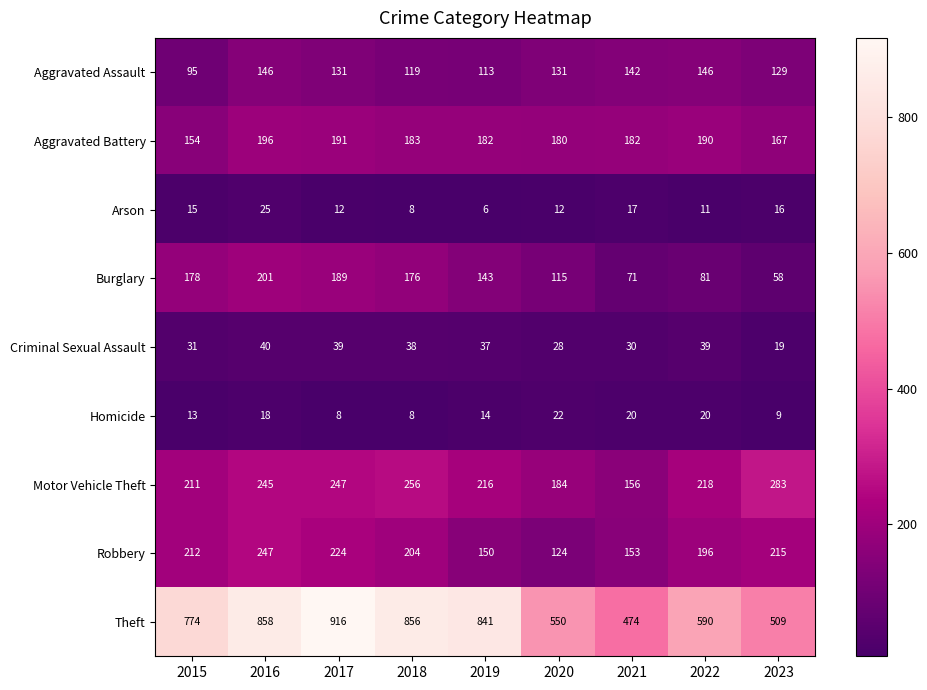

The Aggravated Battery series shows 182 at 2021. True or false?

True